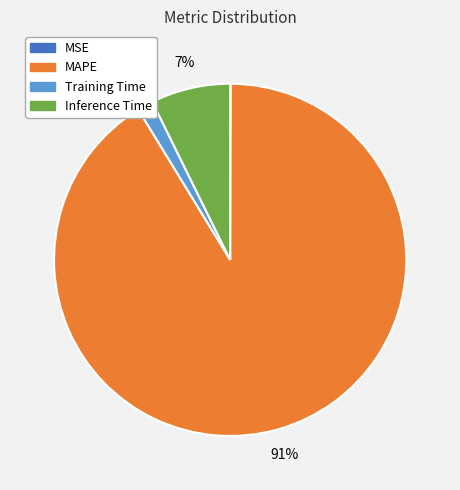

Is it true that MAPE is 80% of the pie?

False